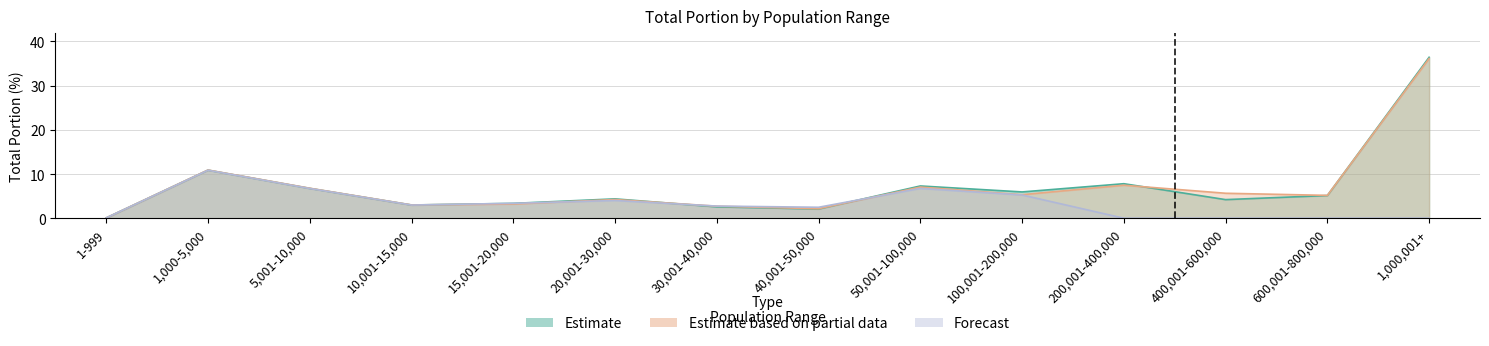

How many interior local valleys does the Estimate series have?

4